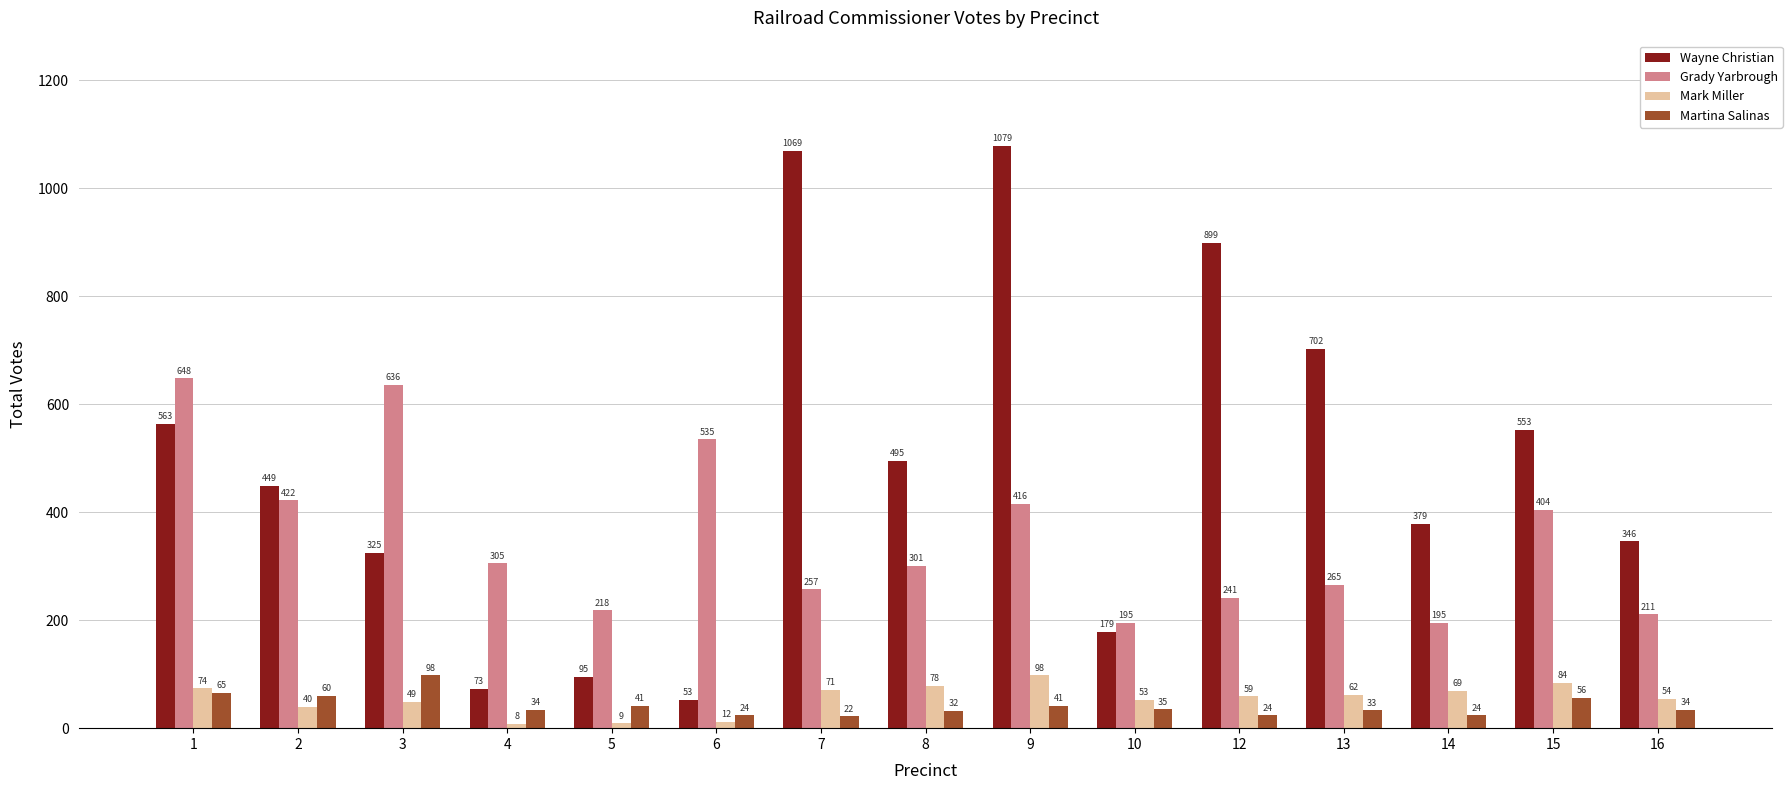

Which series has the widest spread of values?

Wayne Christian